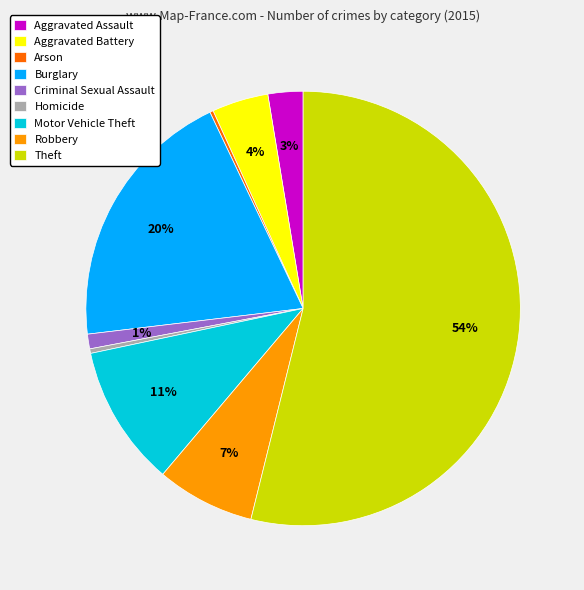

What is the majority slice?

Theft